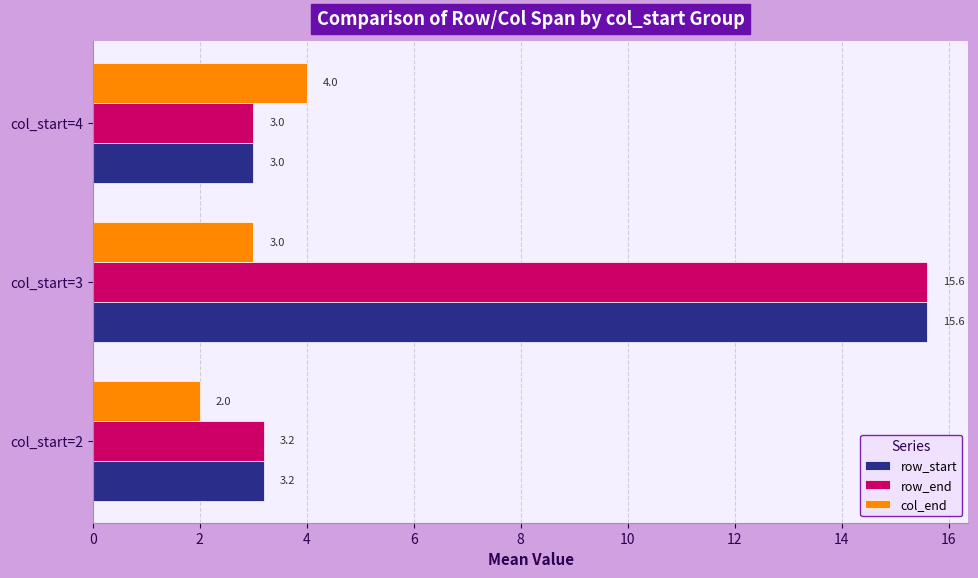

Is it true that col_end equals 4.0 at col_start=4?

True